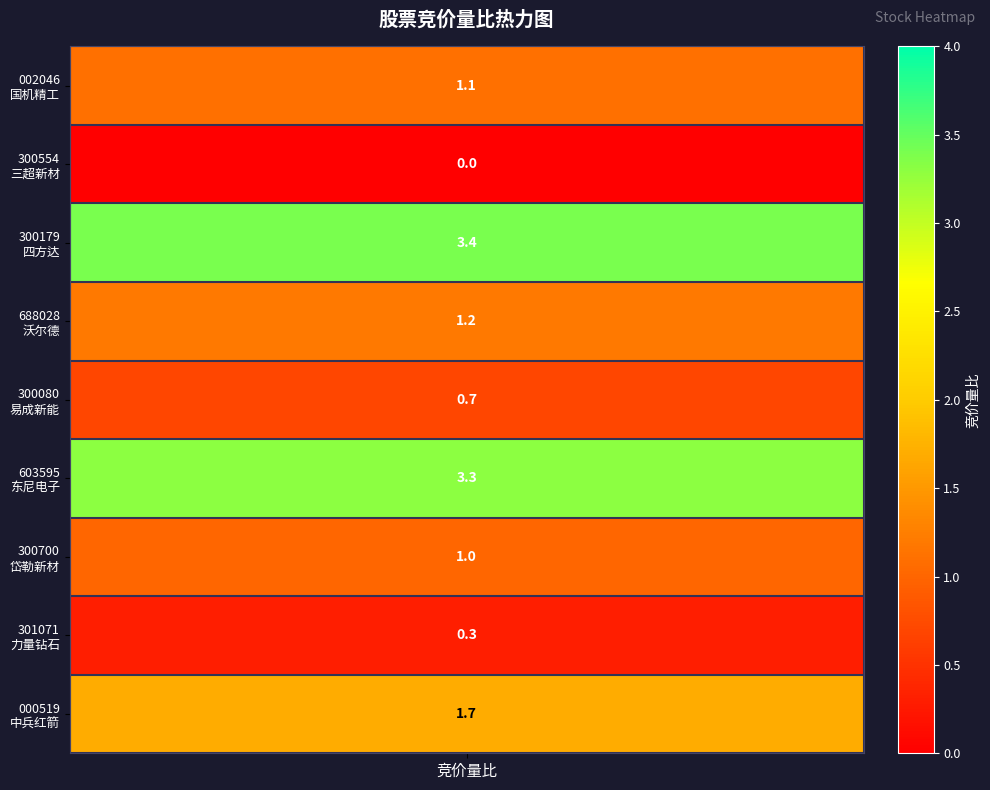

What is the ratio of the value at 国机精工 to the value at 东尼电子?

0.3